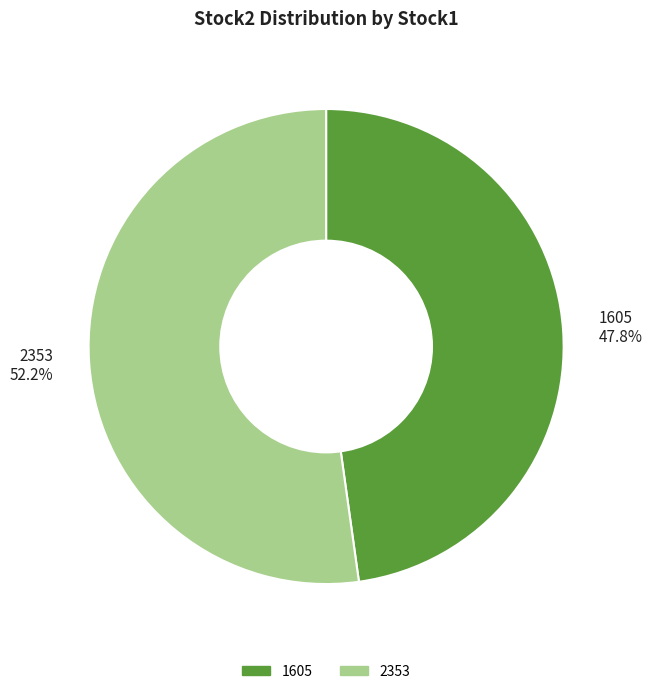

To the nearest percent, what is the average slice percentage?

50%